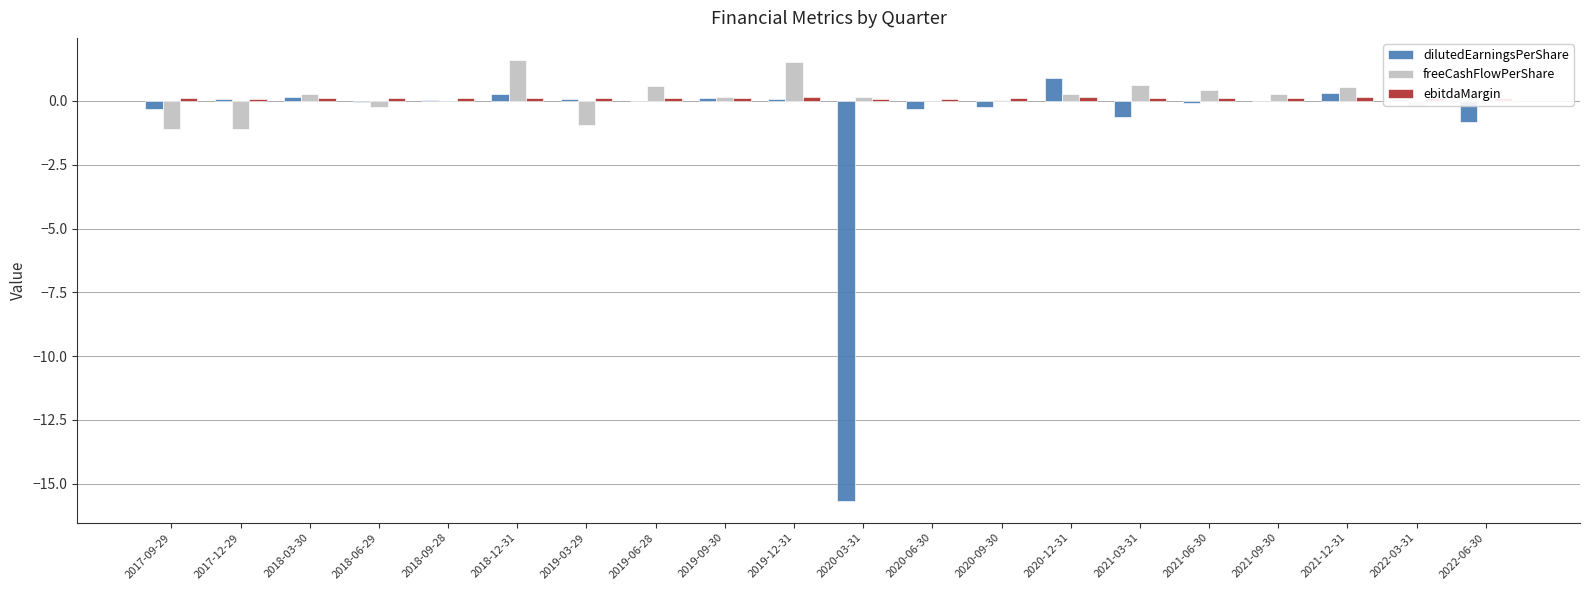

The freeCashFlowPerShare series shows 0.4 at 2021-06-30. True or false?

True